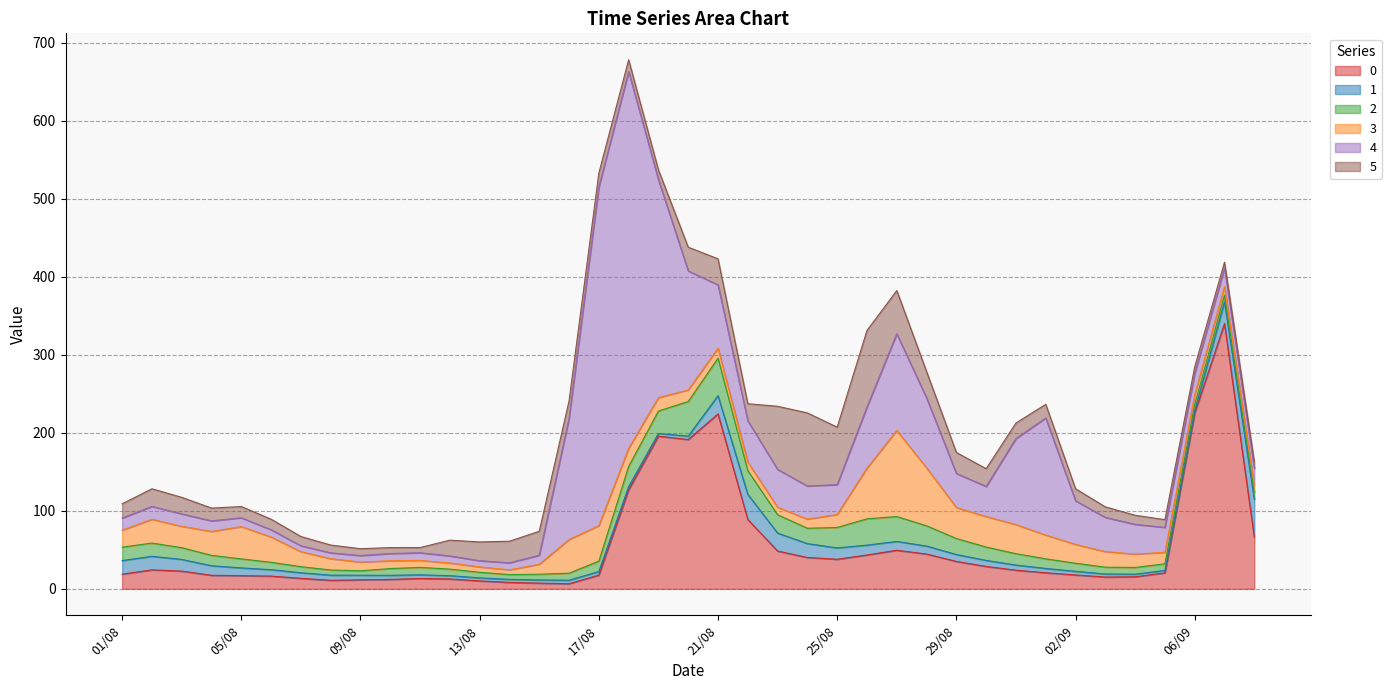

At which category does the chart reach its peak across all series?

18/08